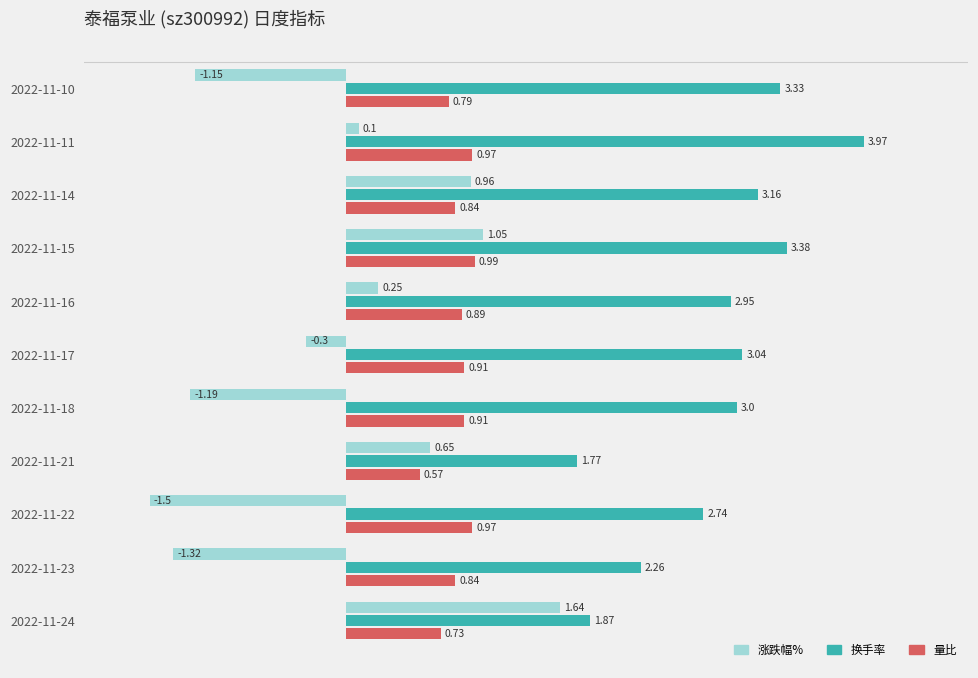

What are all the series names shown in the legend?

涨跌幅%, 换手率, 量比